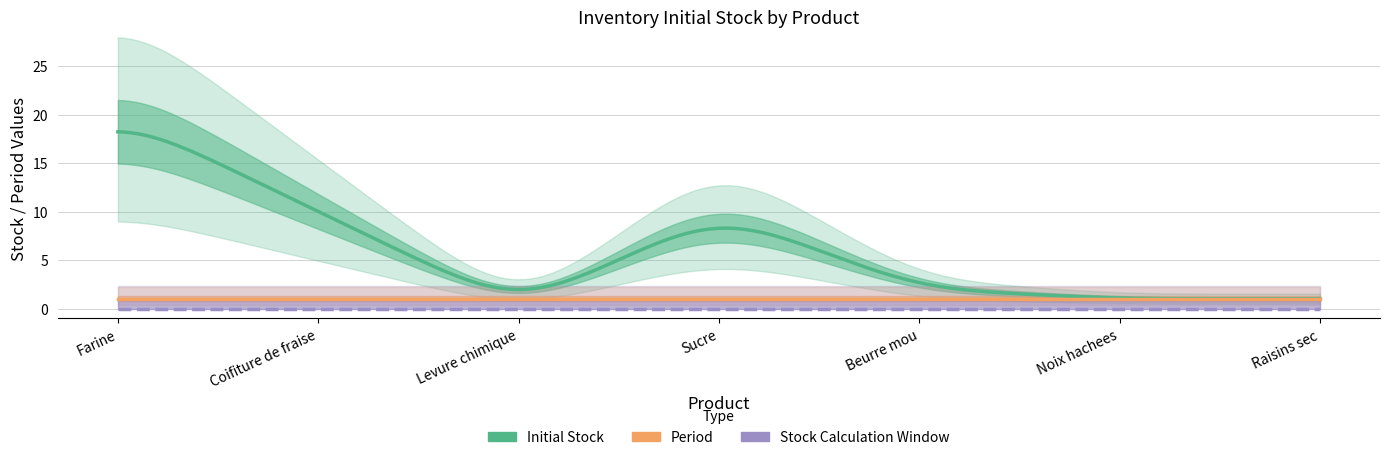

What is the label of the 5th point from the left?

Beurre mou